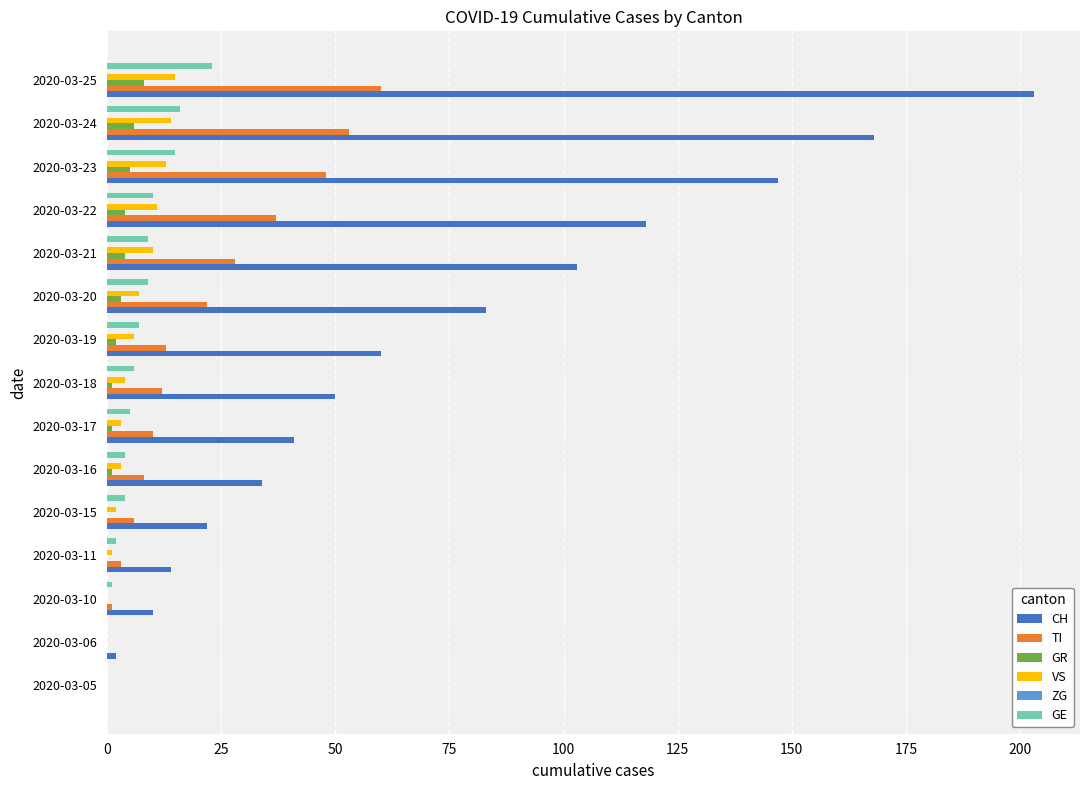

Which series has the widest spread of values?

CH